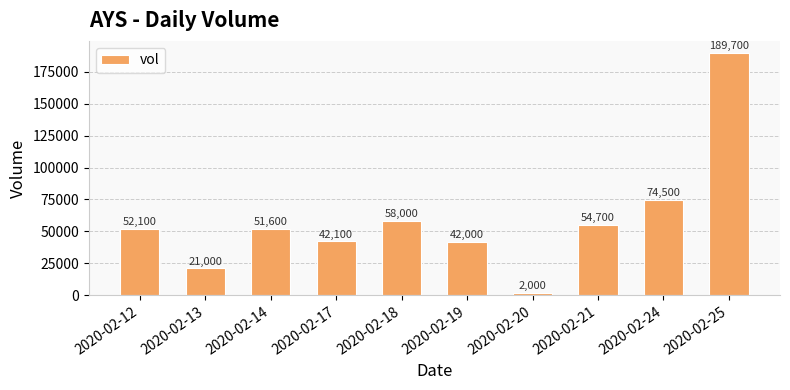

True or false: the data shows 189700 at 2020-02-25.

True